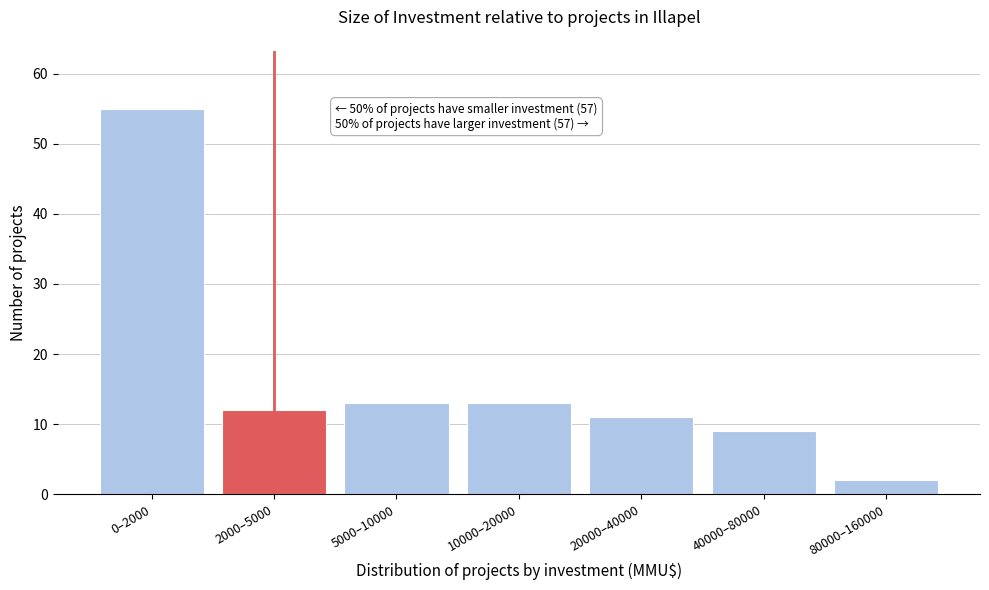

Reading left to right, list all the values displayed in this chart.

0–2000=55	2000–5000=12	5000–10000=13	10000–20000=13	20000–40000=11	40000–80000=9	80000–160000=2